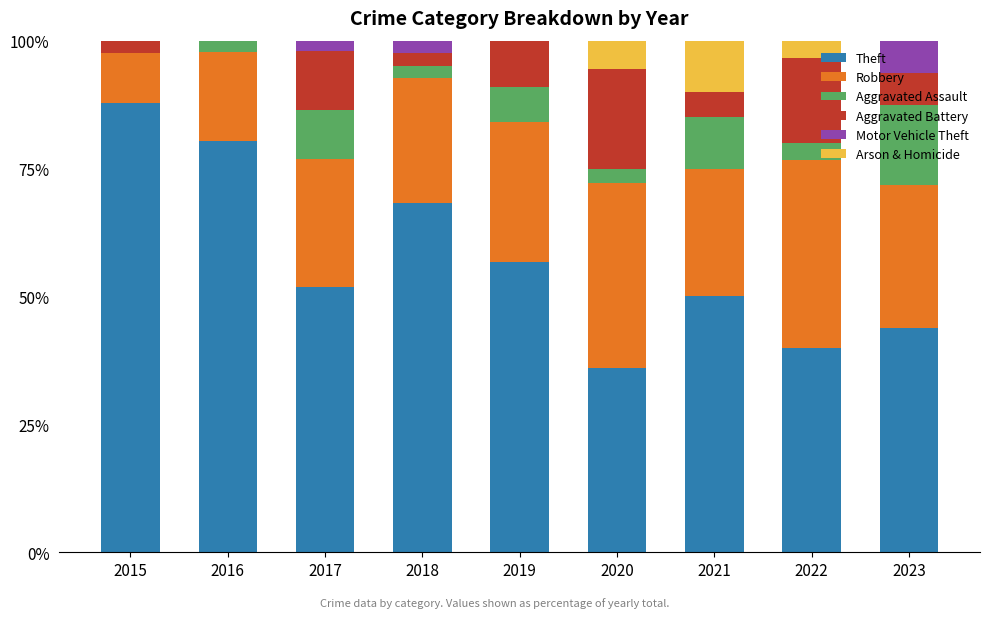

How many series are shown in this chart?

6